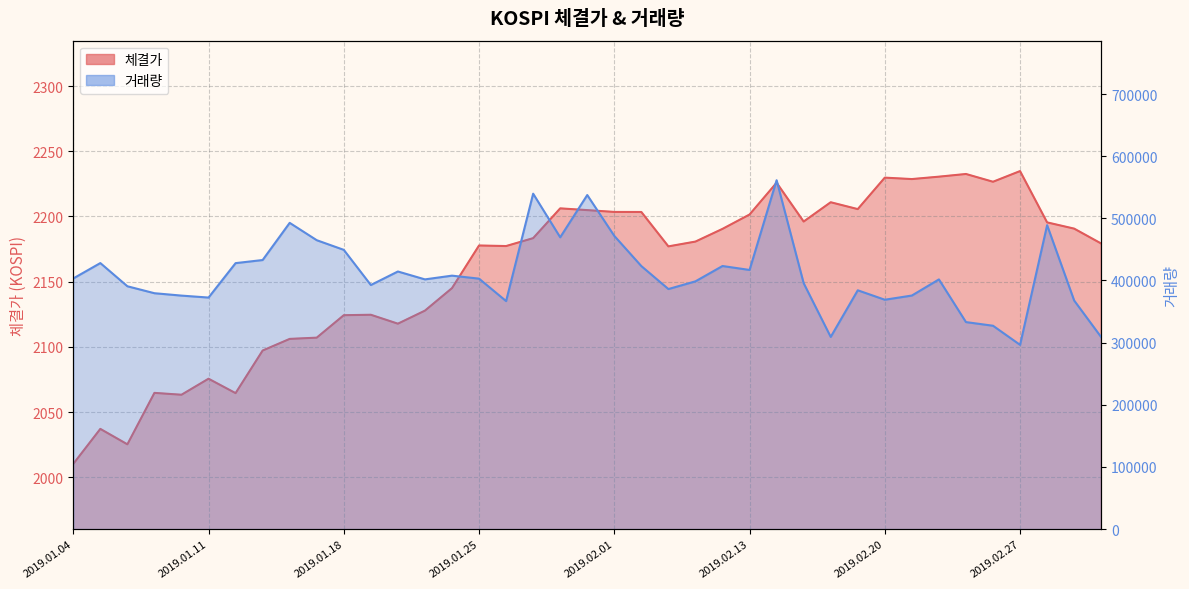

What position from the left is 2019.02.14?

27